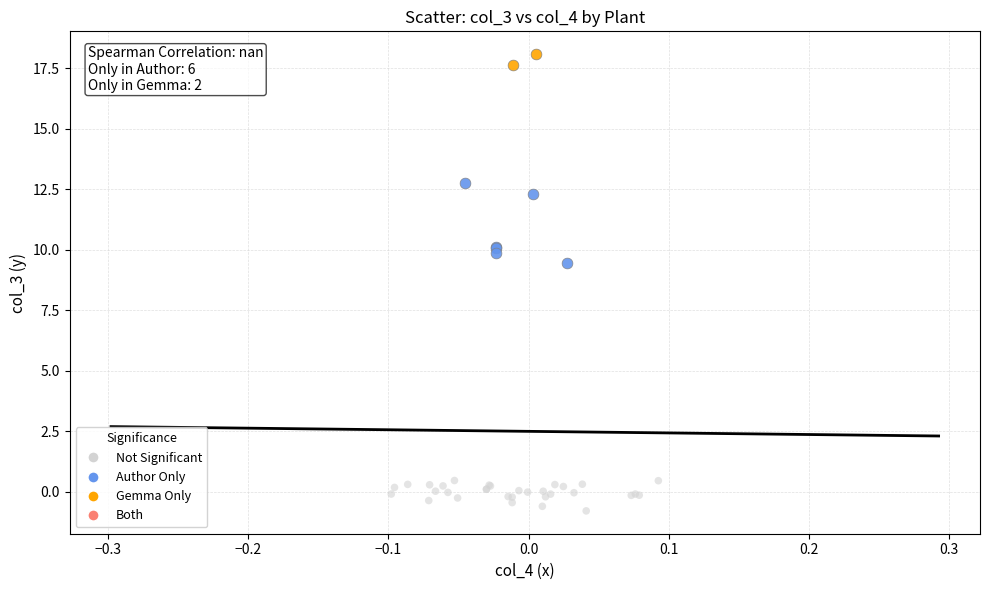

Which series reaches the minimum Y coordinate?

Not Significant